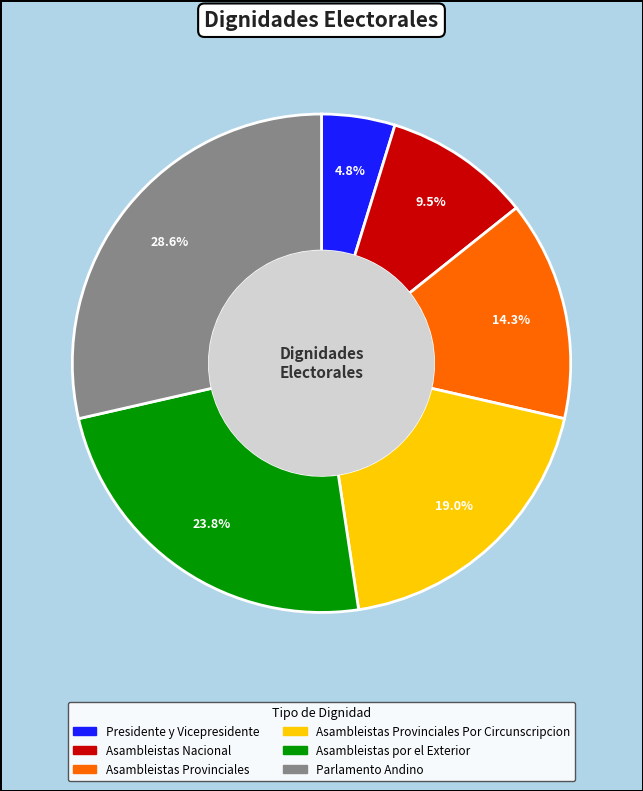

Is there any slice that represents more than half of the pie?

No